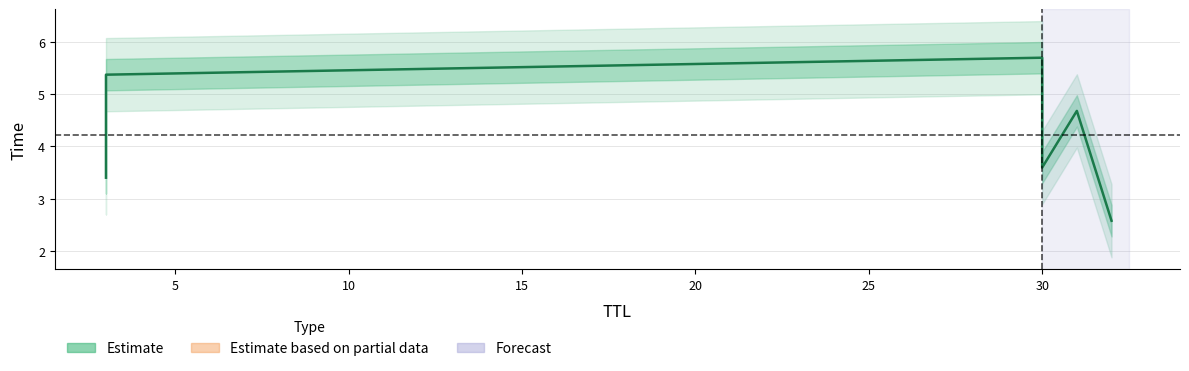

Is this an area chart (filled region under the line)?

No